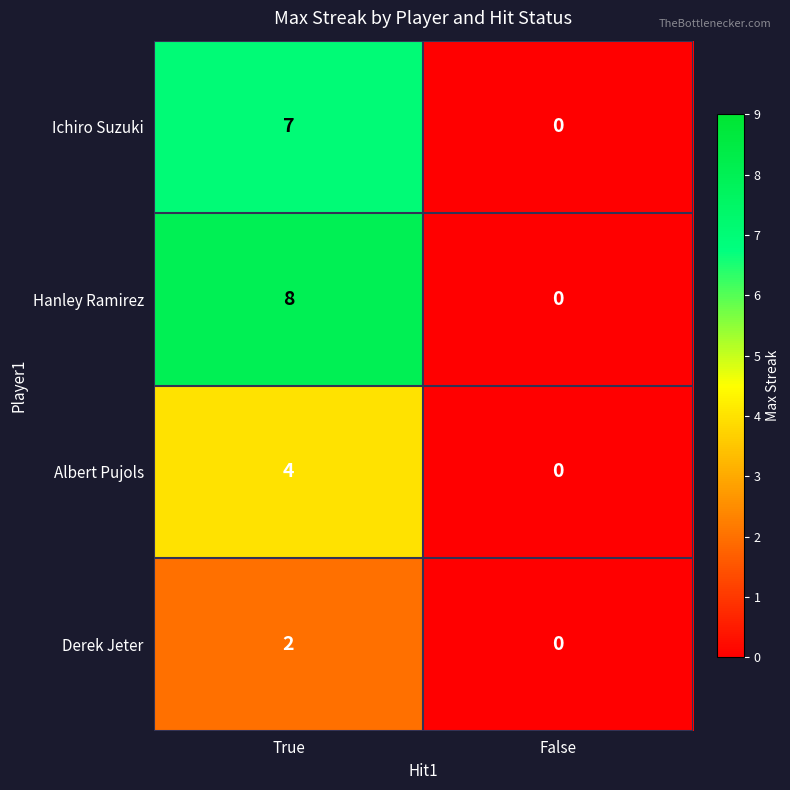

What is the difference between the Ichiro Suzuki values at True and False?

7